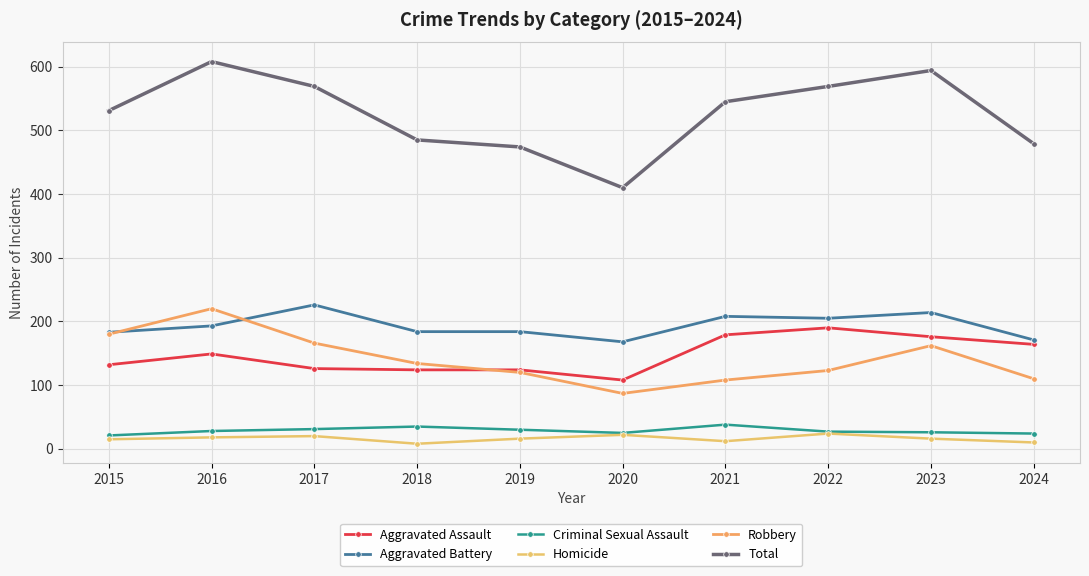

True or false: Criminal Sexual Assault and Aggravated Battery cross at least once.

False